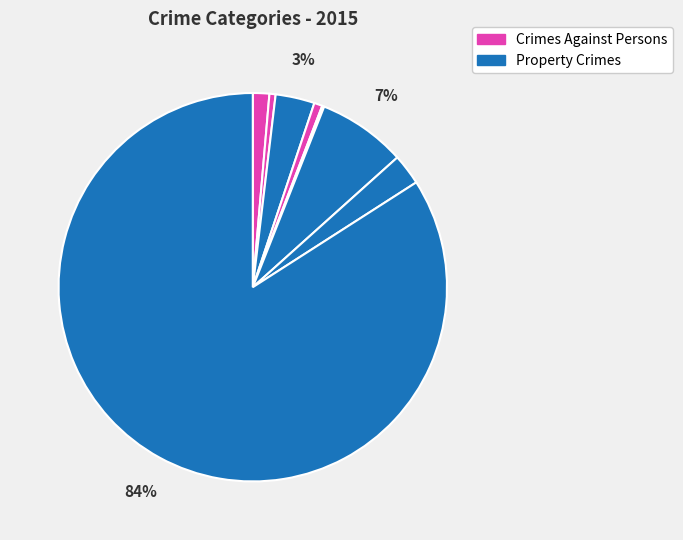

Does any single category account for the majority?

Yes